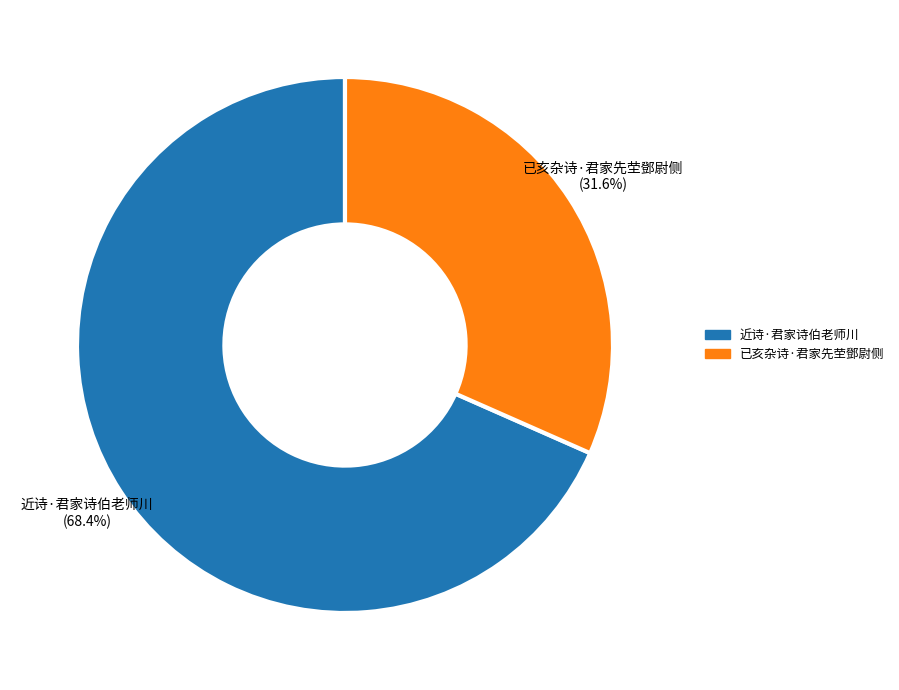

What portion of the pie excludes 近诗·君家诗伯老师川?

31.6%